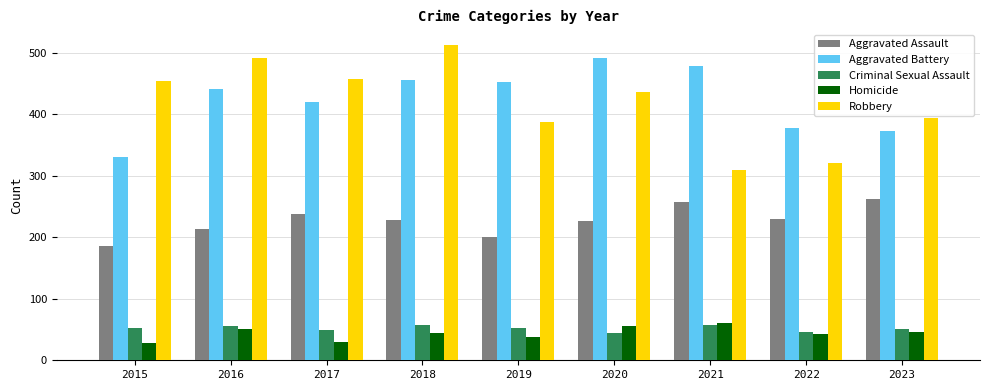

What is the lowest value of the Homicide series?

28